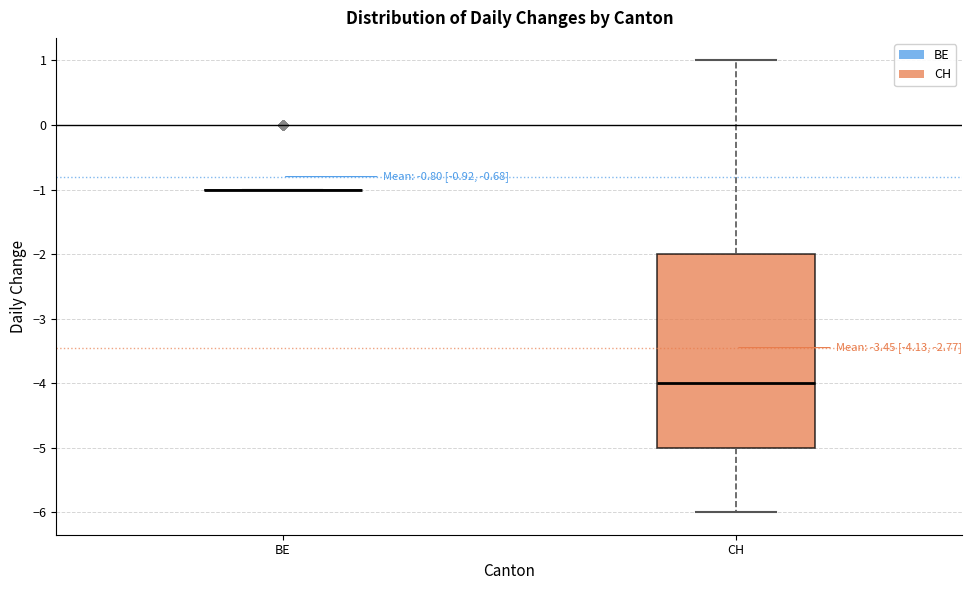

Comparing the boxes themselves (not the whiskers), which one is the tallest?

CH